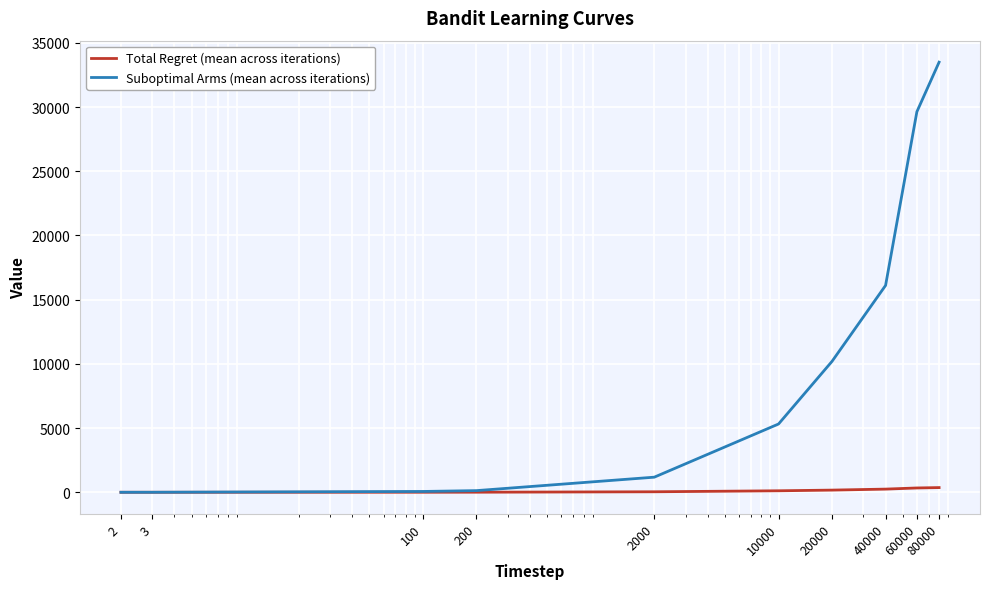

What is the highest value of the Suboptimal Arms (mean across iterations) series?

33497.5